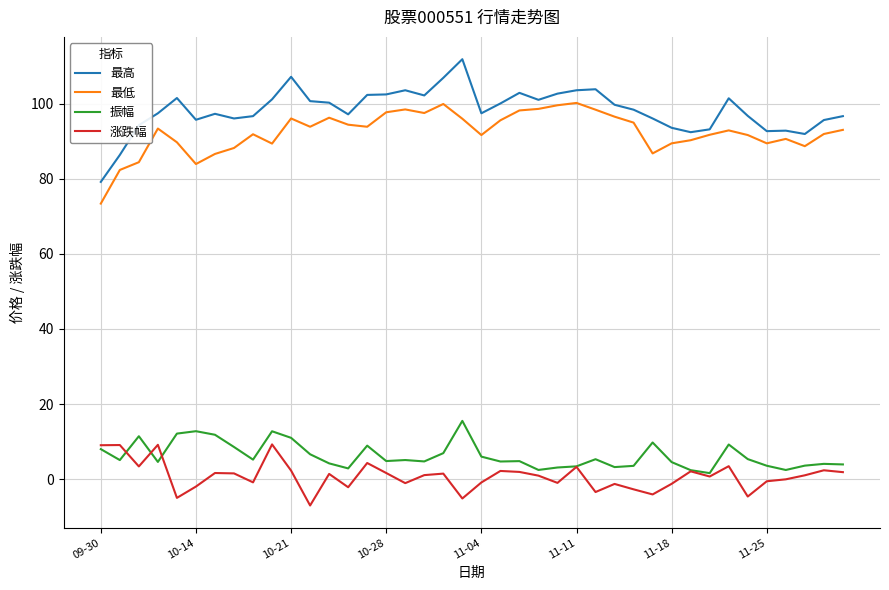

What is the smallest value displayed?

-7.1